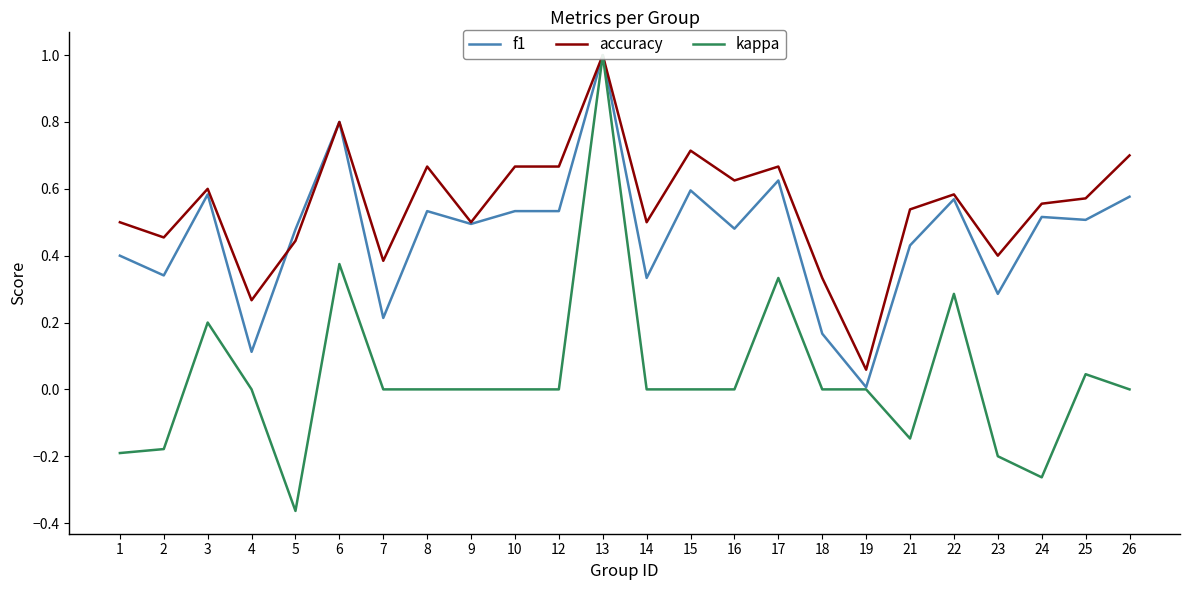

What is the value of the accuracy point at the 24th from the left?

0.7